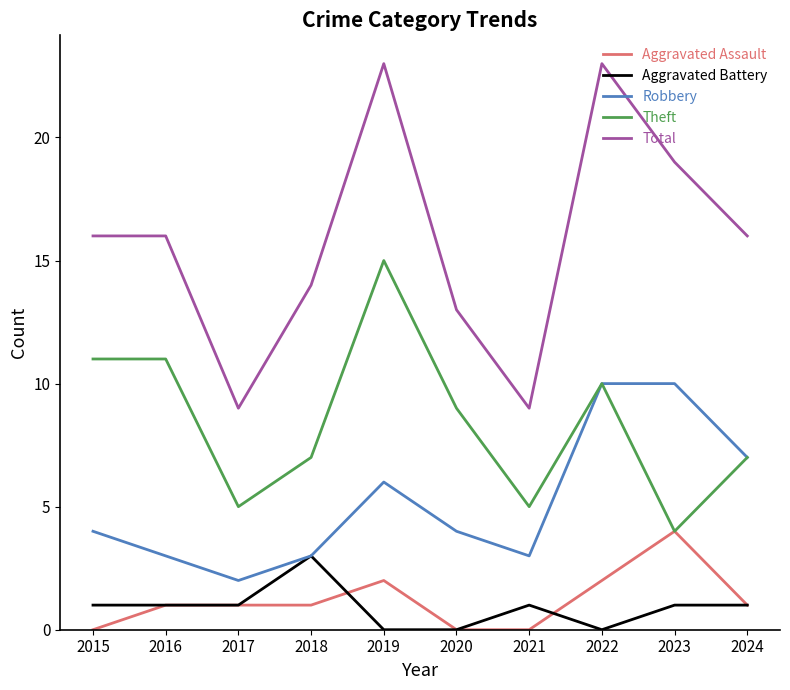

True or false: Aggravated Battery and Total intersect in this chart.

False